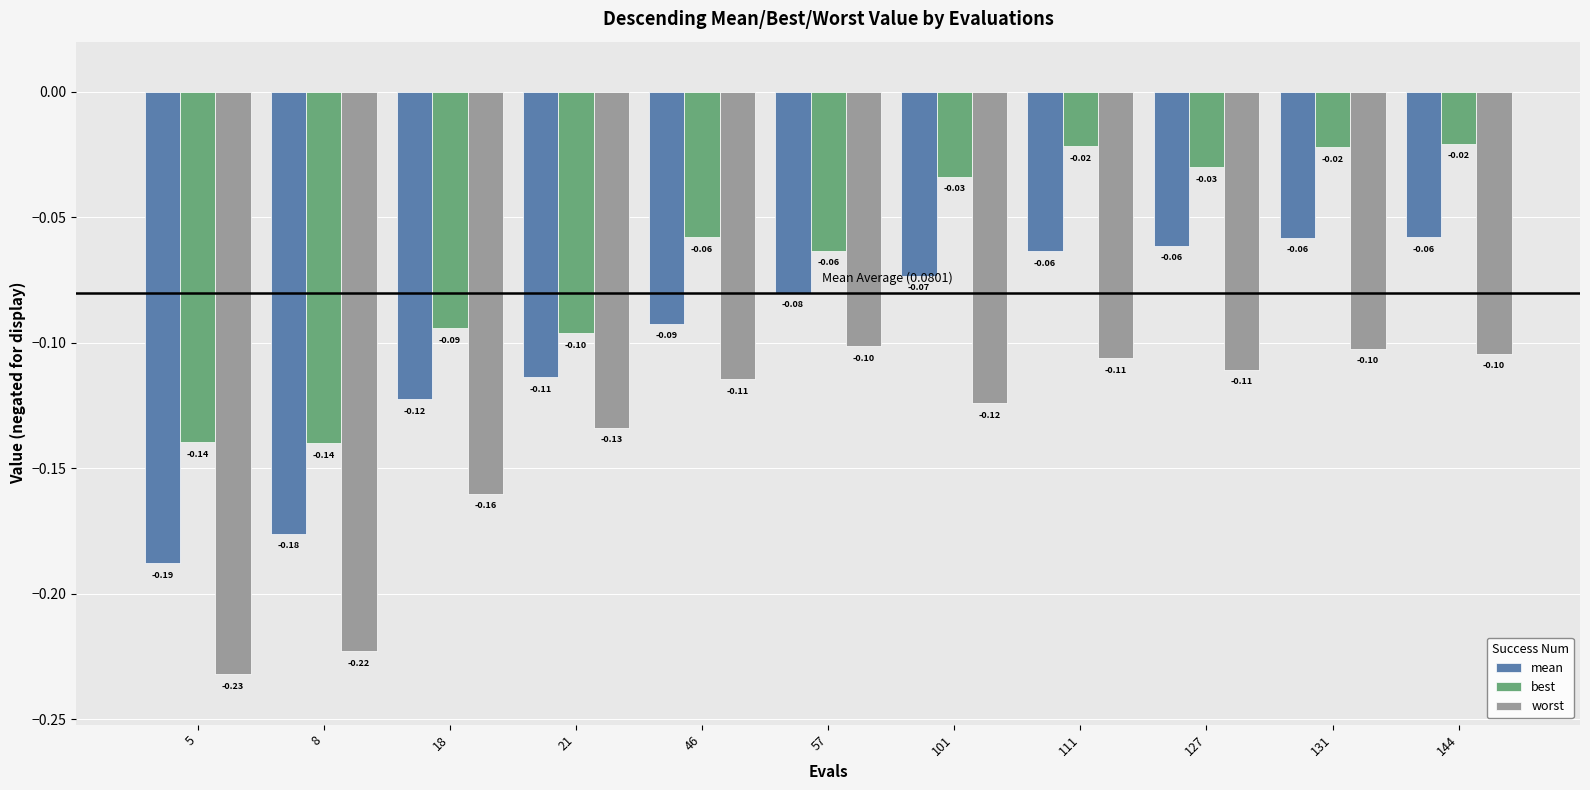

What is the spread (max minus min) of values at 46?

0.1